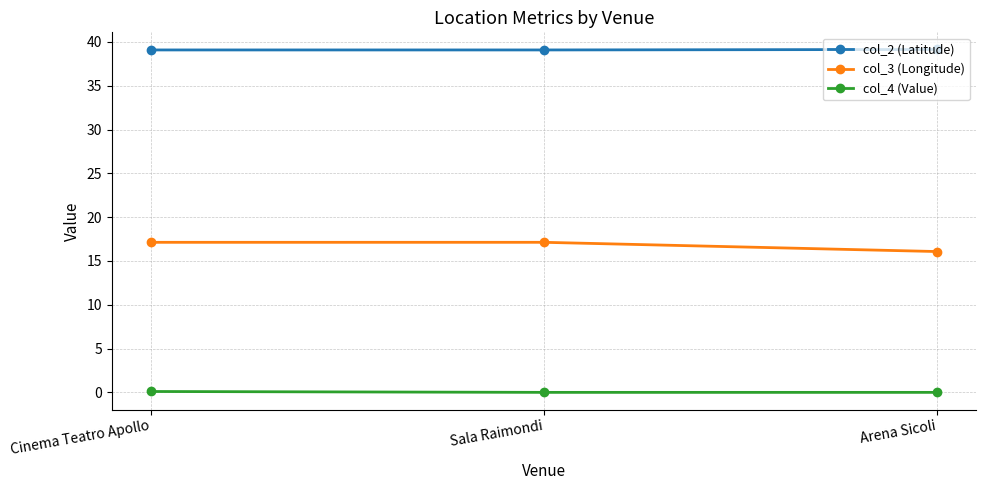

Does the chart display data point markers on the line(s)?

Yes